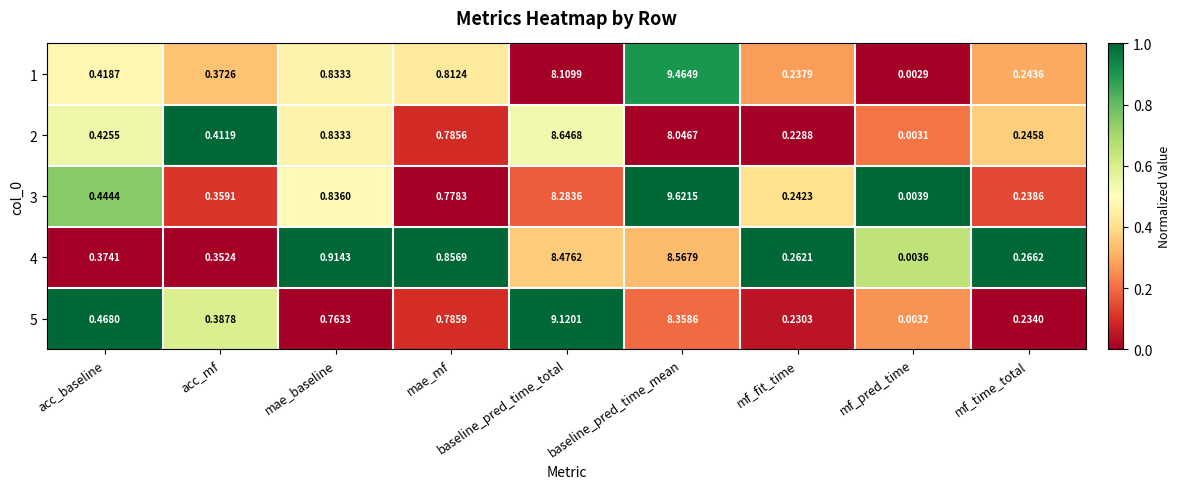

How many categories are shown in the chart?

9